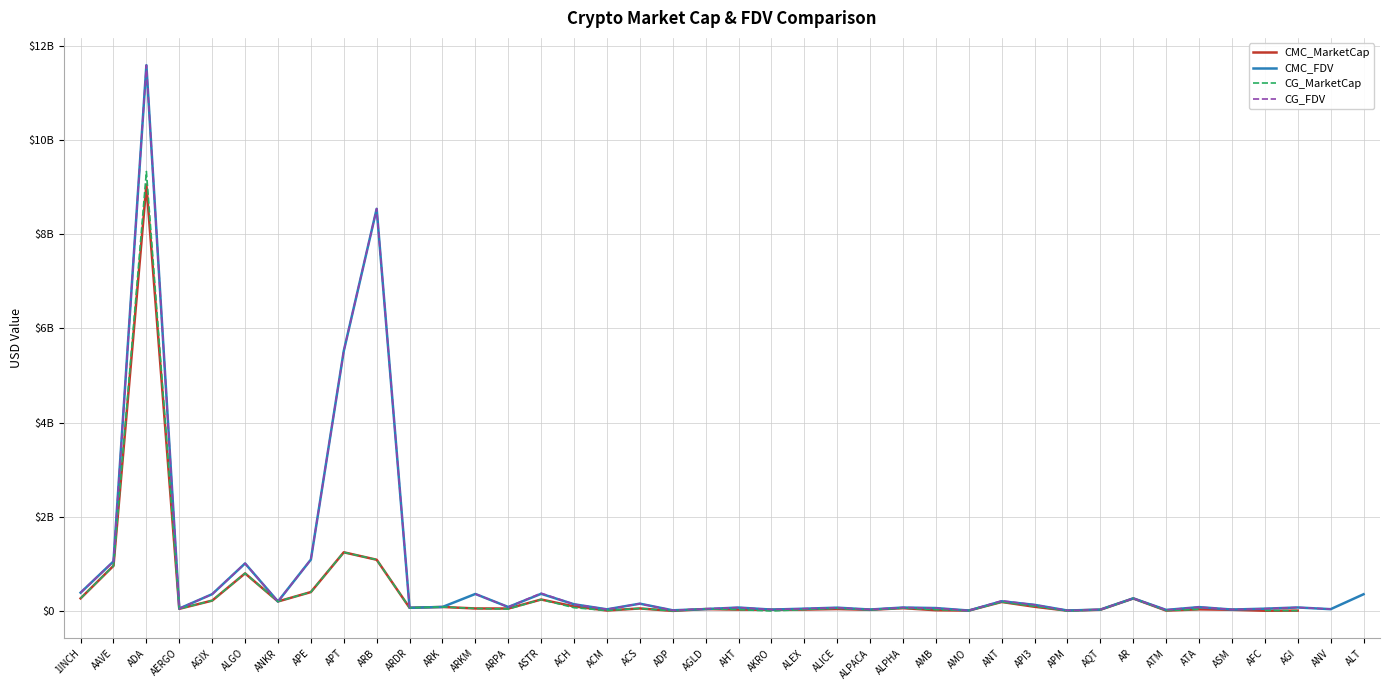

True or false: CMC_MarketCap has more than 2 points higher than both neighbors.

True